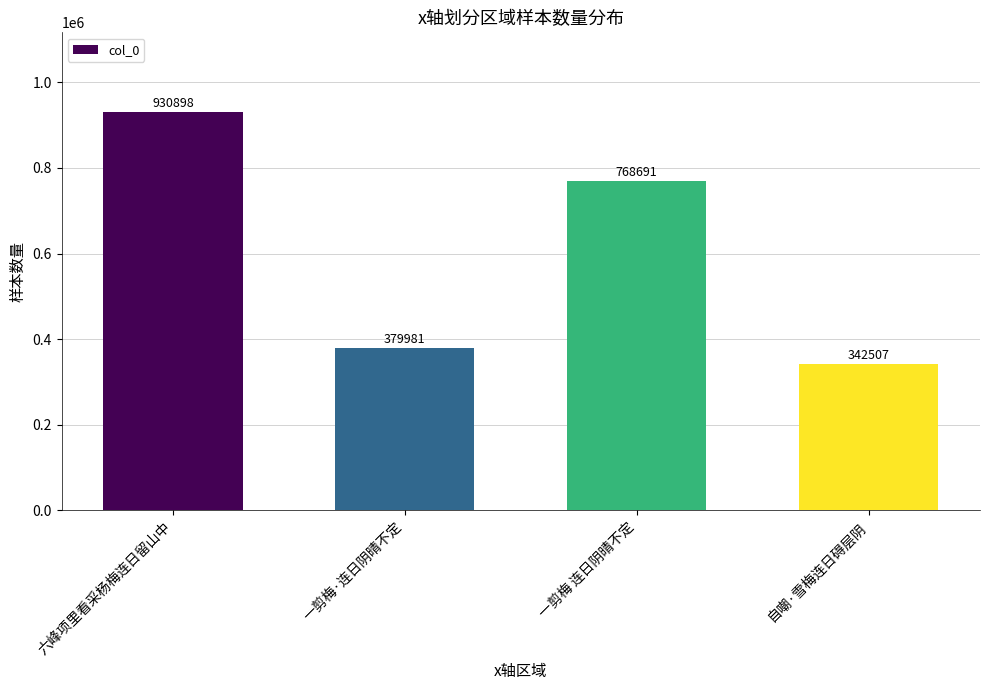

List the labels in order of value, largest first.

六峰项里看采杨梅连日留山中, 一剪梅 连日阴晴不定, 一剪梅·连日阴晴不定, 自嘲·雪梅连日碍层阴